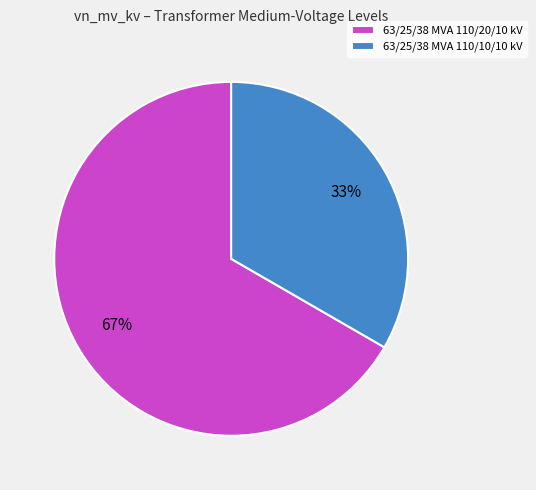

The 63/25/38 MVA 110/20/10 kV slice represents 67% of the pie. True or false?

True